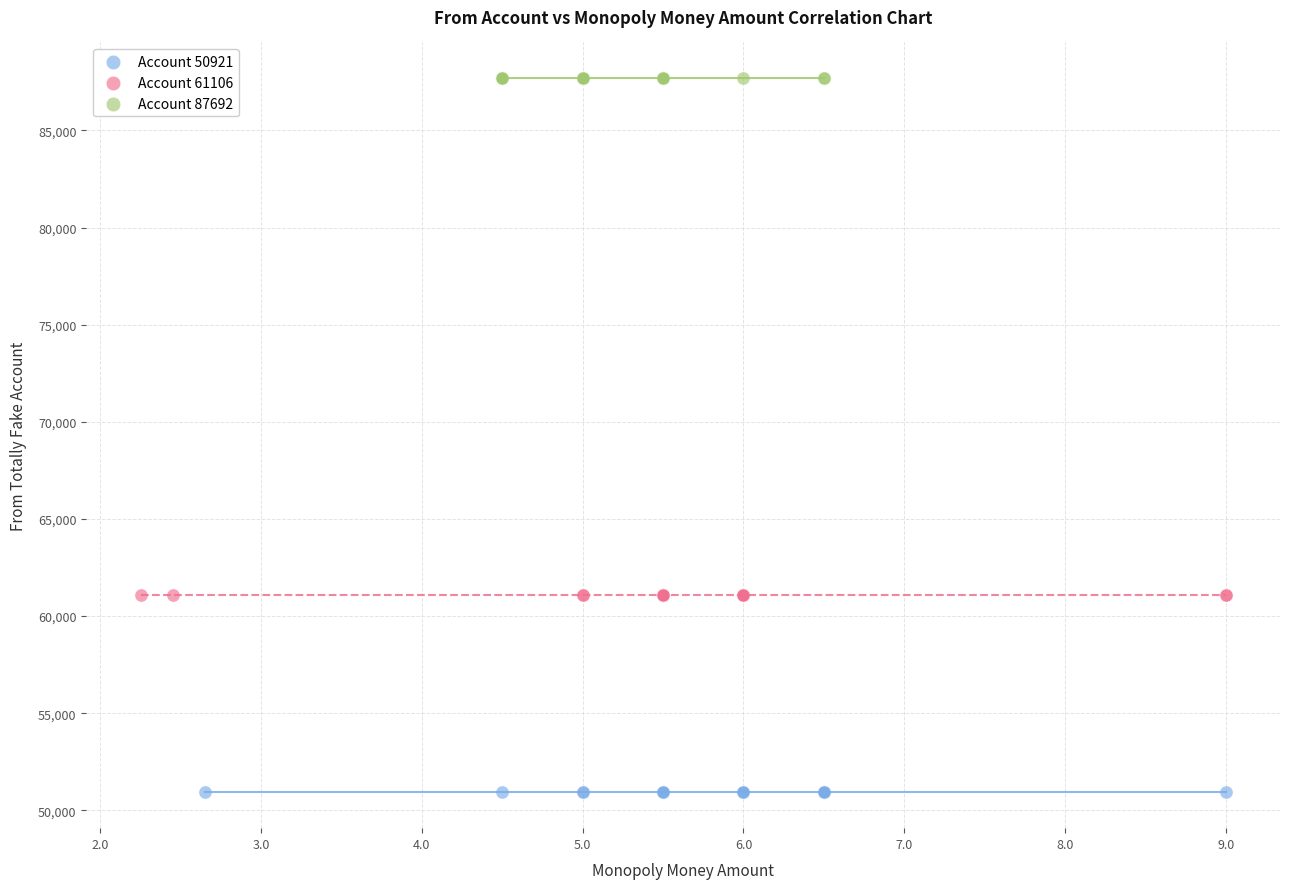

Which series reaches the minimum Y coordinate?

Account 50921